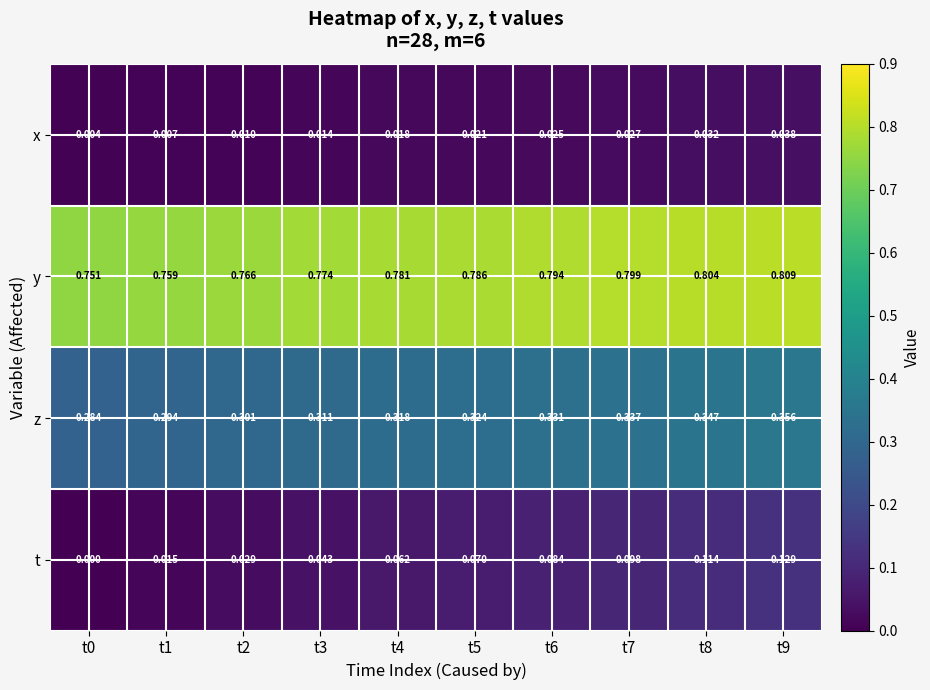

Which category has the highest value in the z series?

t9